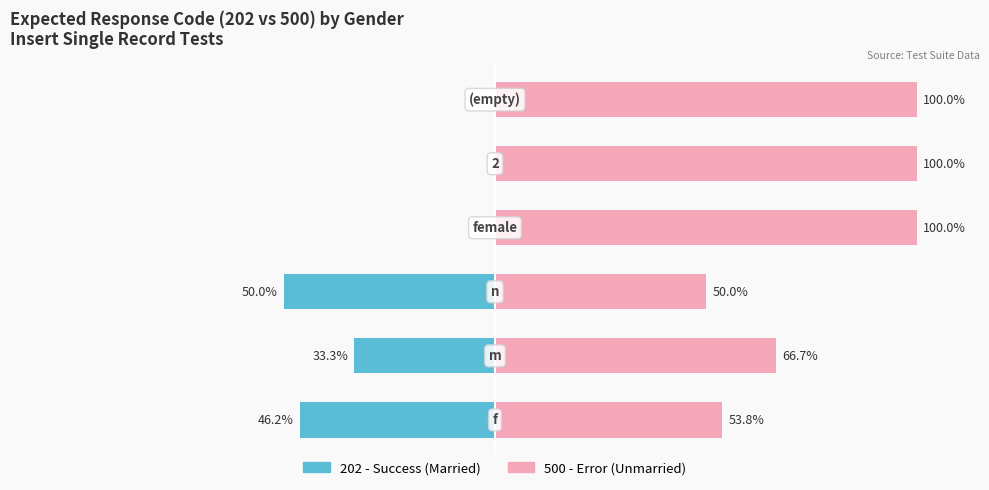

Count the number of data series in this chart.

2